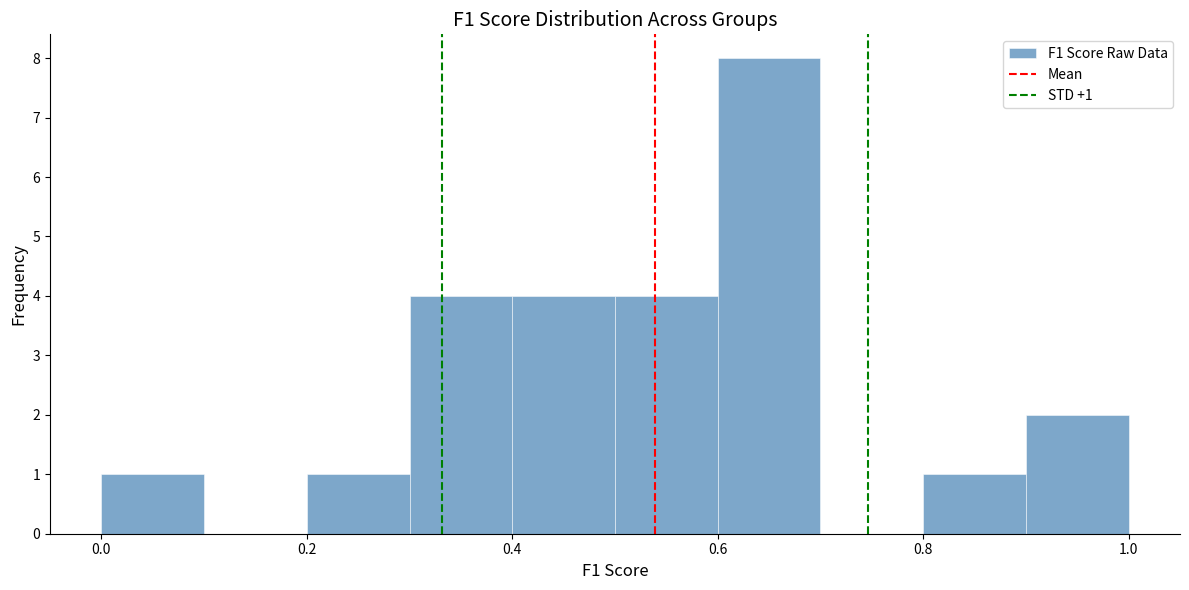

Over which range of the x-axis is the bar tallest?

0.6 to 0.7